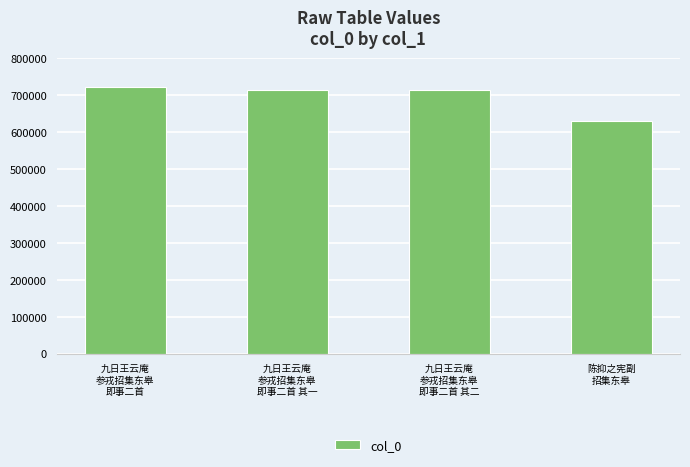

What is the minimum value shown in the chart?

629103